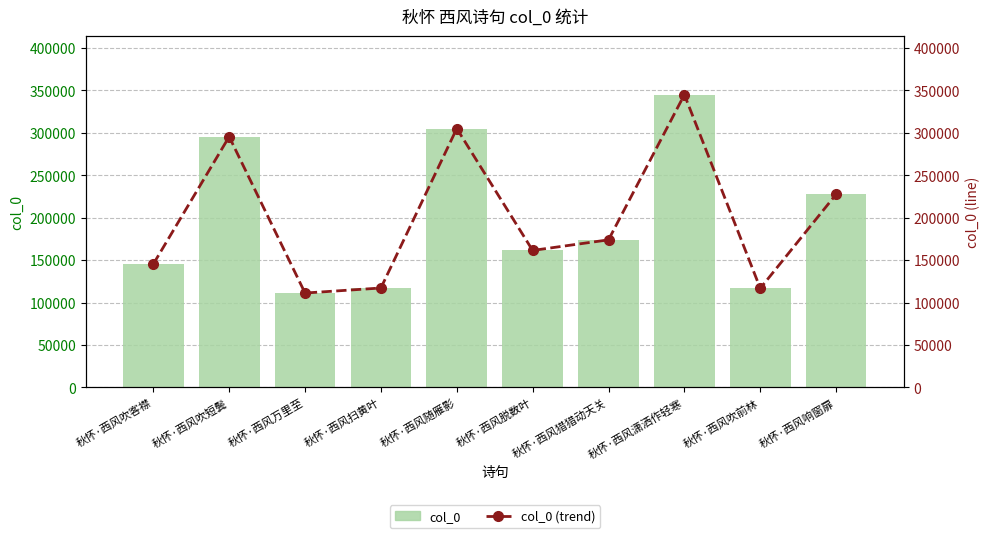

Reading left to right, list all the values displayed in this chart.

col_0: 秋怀·西风吹客襟=145383	秋怀·西风吹短鬓=295505	秋怀·西风万里至=111281	秋怀·西风扫黄叶=117220	秋怀·西风随雁影=305101	秋怀·西风脱数叶=161467	秋怀·西风猎猎动天关=173959	秋怀·西风潇洒作轻寒=344981	秋怀·西风吹前林=116828	秋怀·西风响窗扉=227635
col_0 (trend): 秋怀·西风吹客襟=145383	秋怀·西风吹短鬓=295505	秋怀·西风万里至=111281	秋怀·西风扫黄叶=117220	秋怀·西风随雁影=305101	秋怀·西风脱数叶=161467	秋怀·西风猎猎动天关=173959	秋怀·西风潇洒作轻寒=344981	秋怀·西风吹前林=116828	秋怀·西风响窗扉=227635